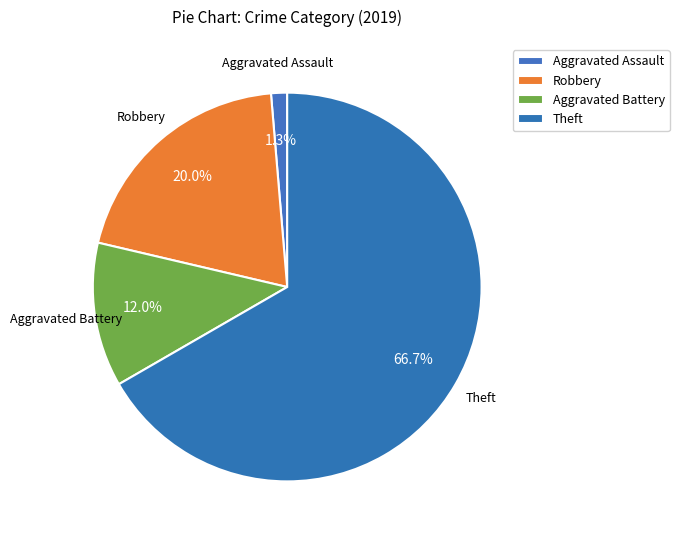

Combined, what portion of the pie is Aggravated Battery and Aggravated Assault?

13.3%